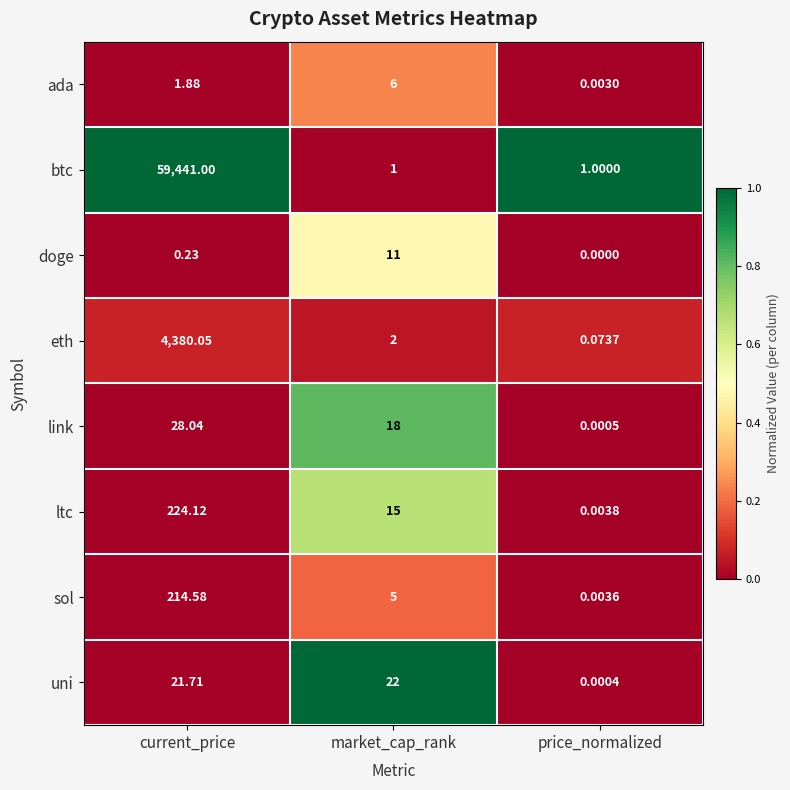

Rank the categories by eth value from highest to lowest.

current_price, market_cap_rank, price_normalized